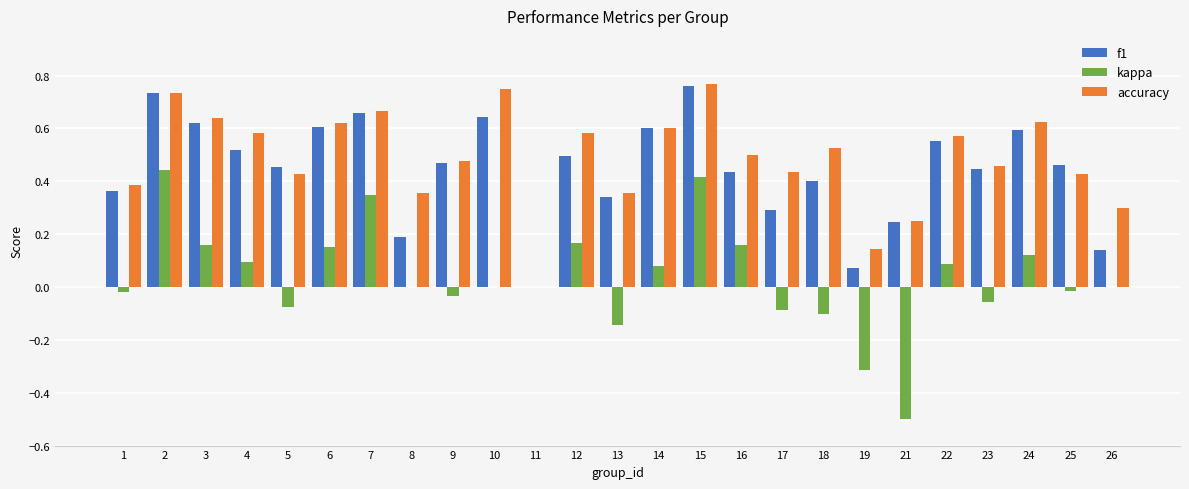

Is it true that kappa equals -0.0 at 1?

True